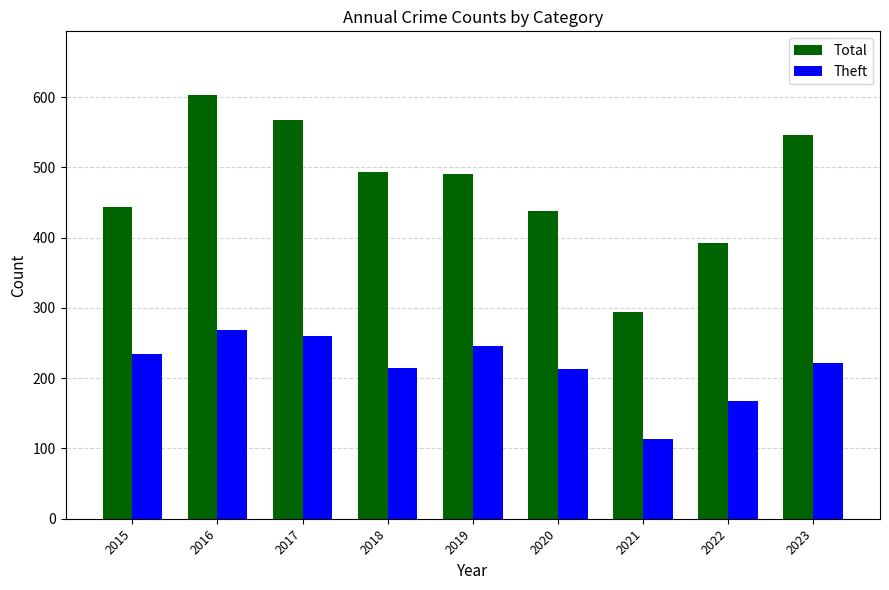

At 2023, list the series in order from largest to smallest.

Total, Theft